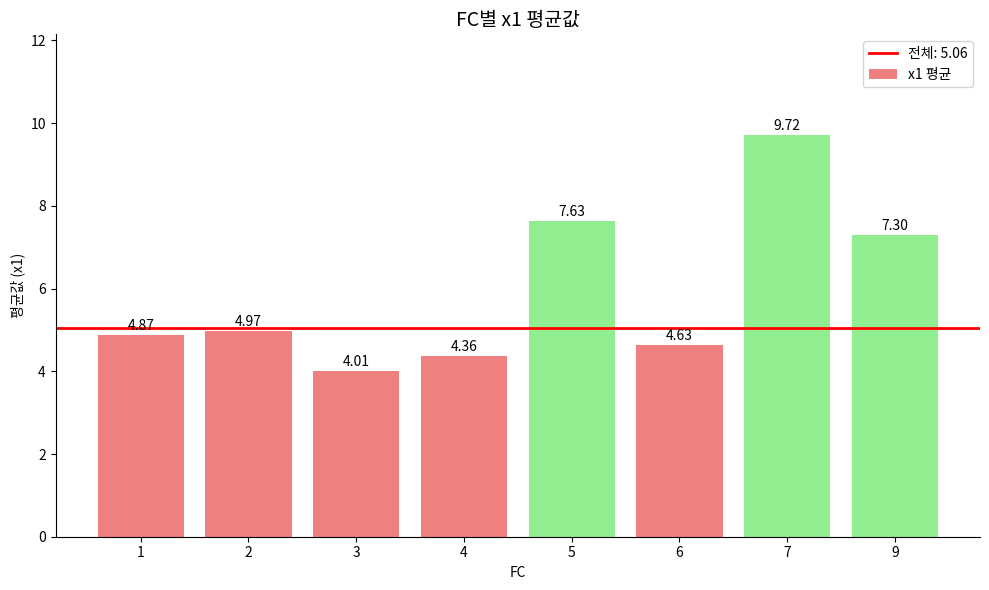

What is the difference between the values at 5 and 3?

3.6